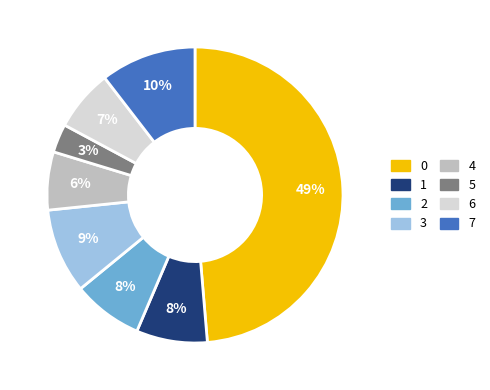

Does any single category account for the majority?

No